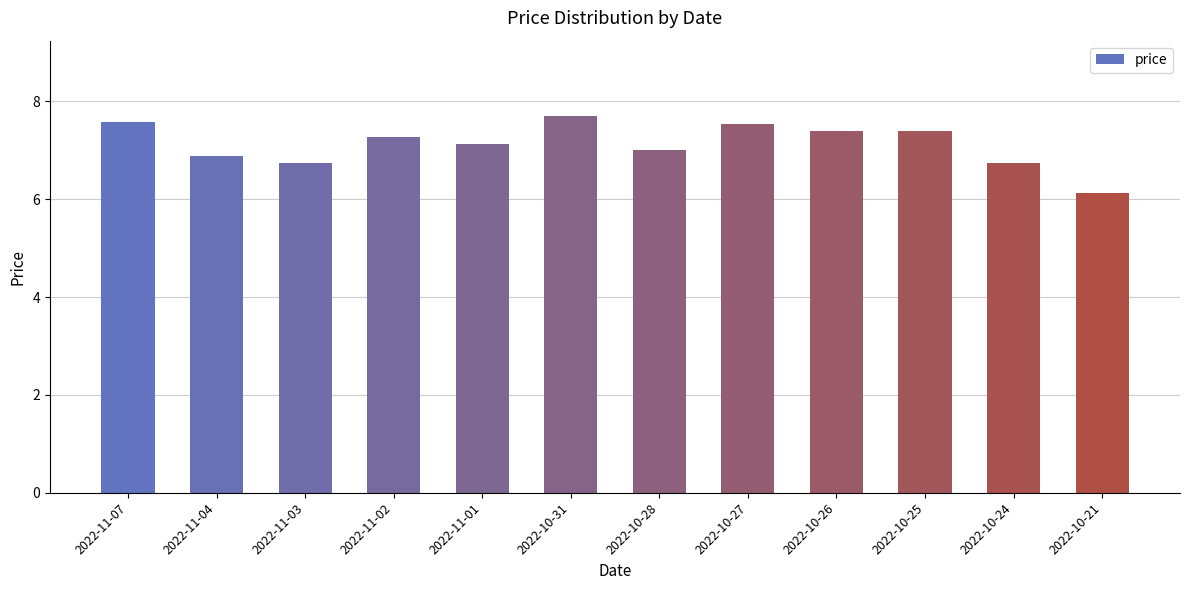

What is the ratio of the value at 2022-10-28 to the value at 2022-11-07?

0.9